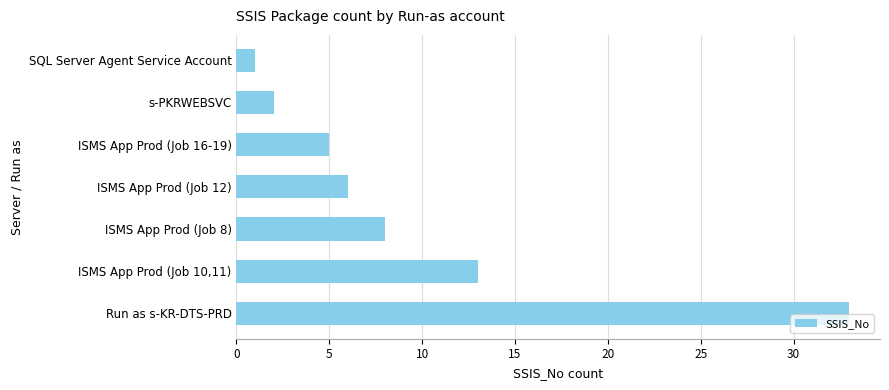

At which category does the chart reach its minimum across all series?

SQL Server Agent Service Account